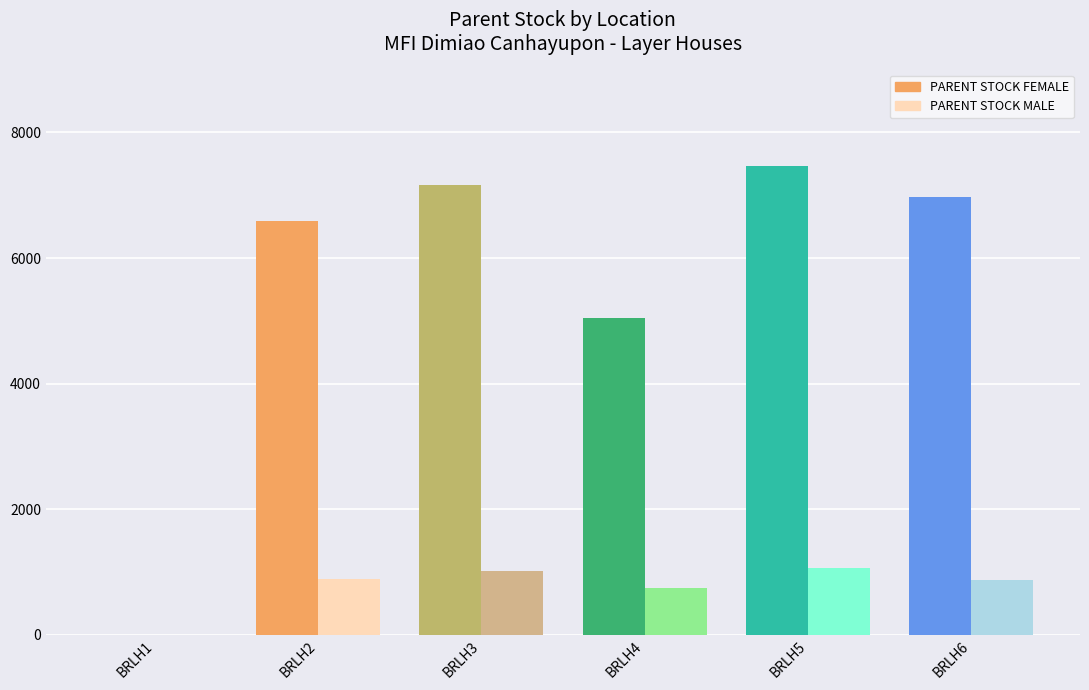

What is the greatest value displayed?

7464